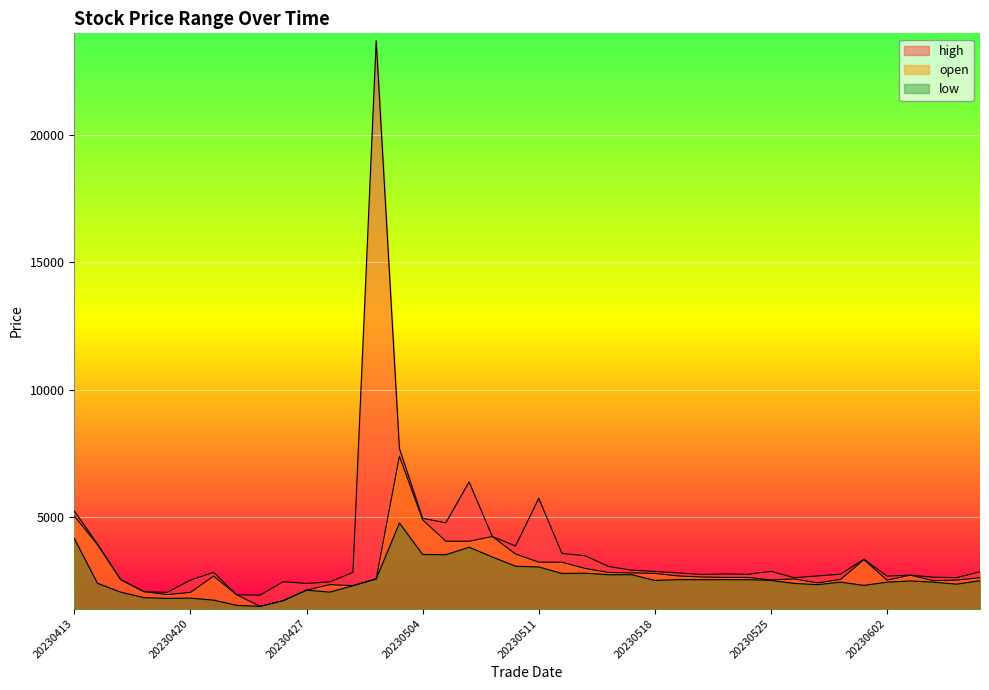

What is the total value across all series at 20230424?

5409.6